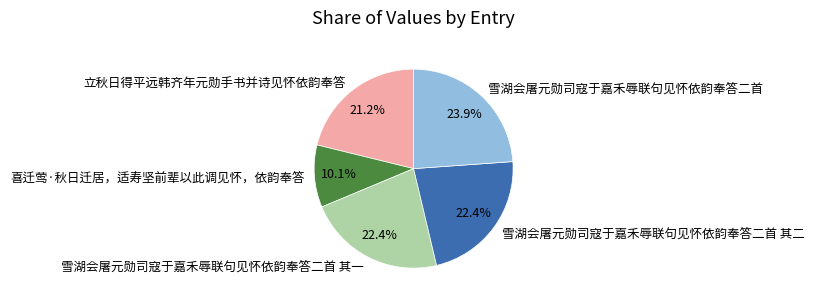

The 立秋日得平远韩齐年元勋手书并诗见怀依韵奉答 slice represents 16% of the pie. True or false?

False